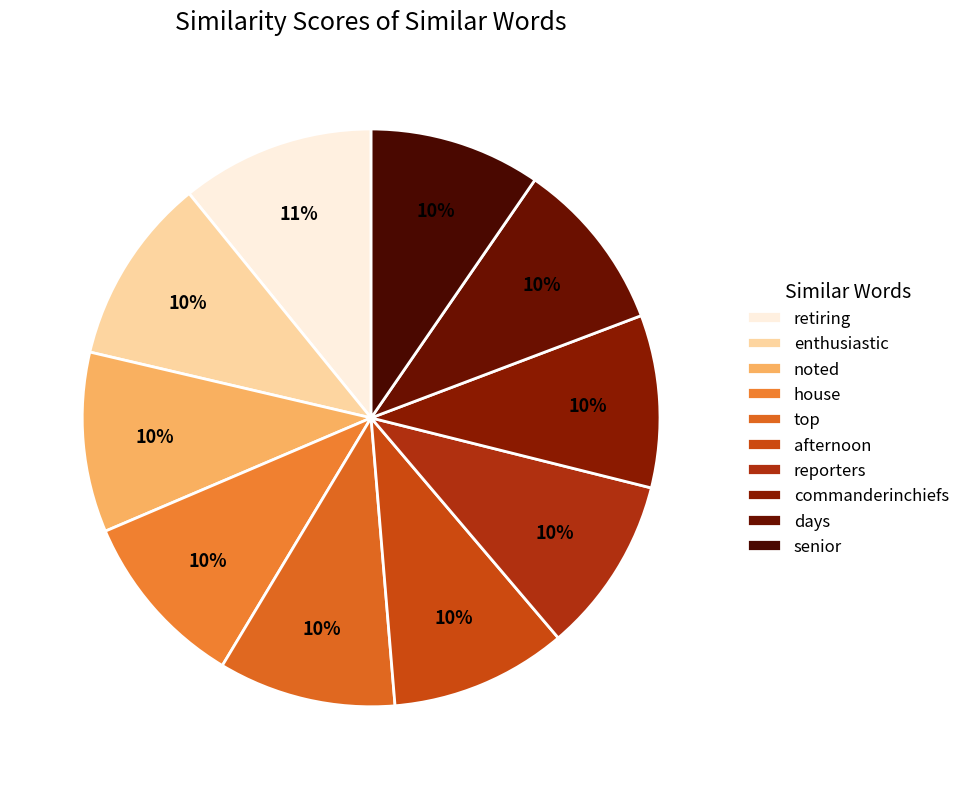

To the nearest percent, what is the difference between the largest and smallest slice percentages?

1%